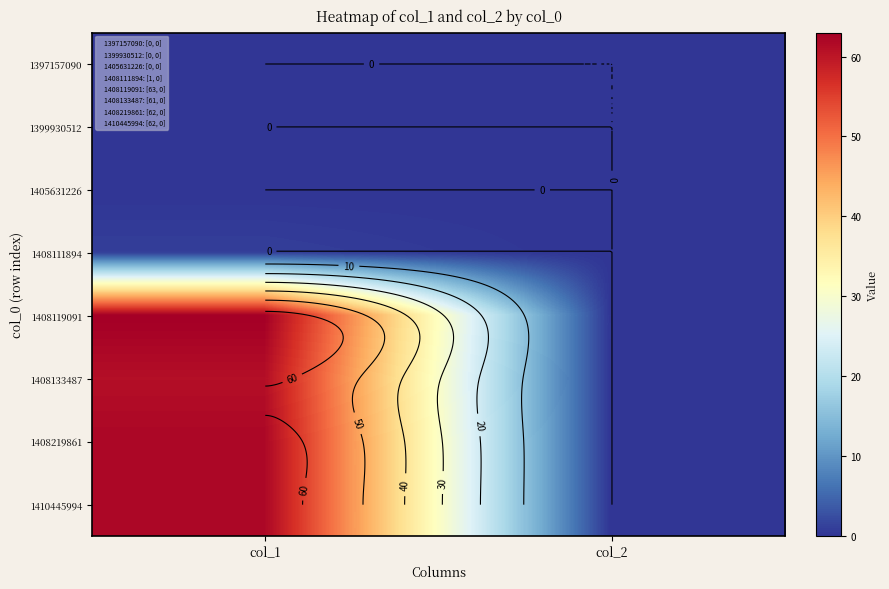

Is it true that 1408111894 equals 1 at col_2?

False